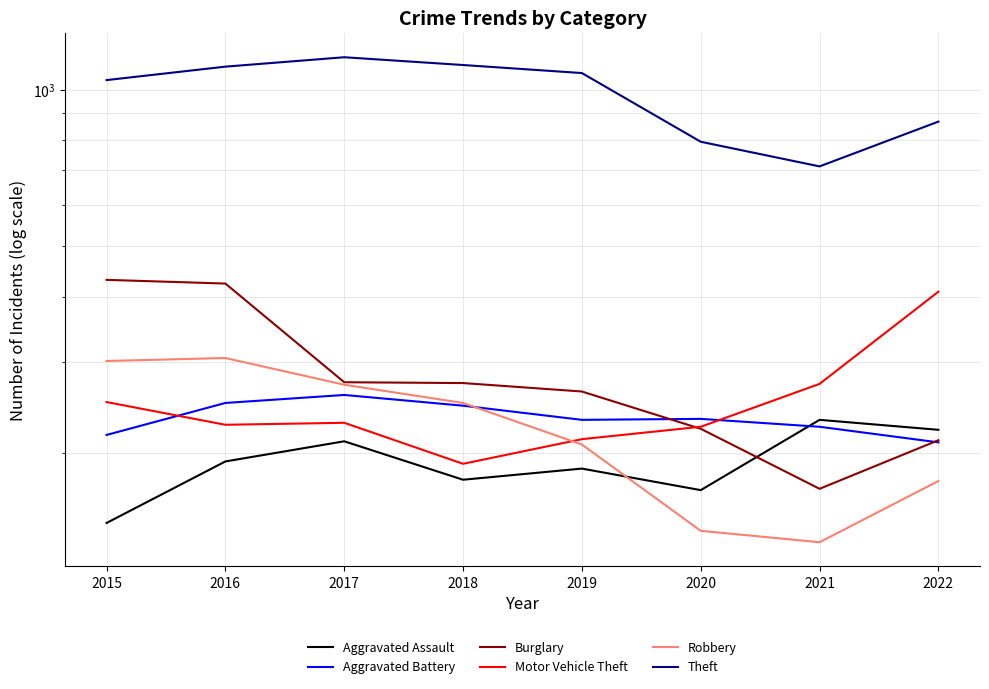

What are all the series names shown in the legend?

Aggravated Assault, Aggravated Battery, Burglary, Motor Vehicle Theft, Robbery, Theft